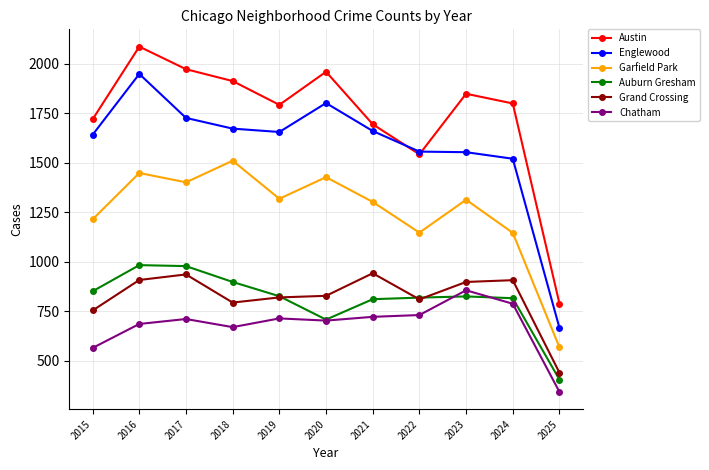

Where does the Garfield Park series first go above 1313?

2016